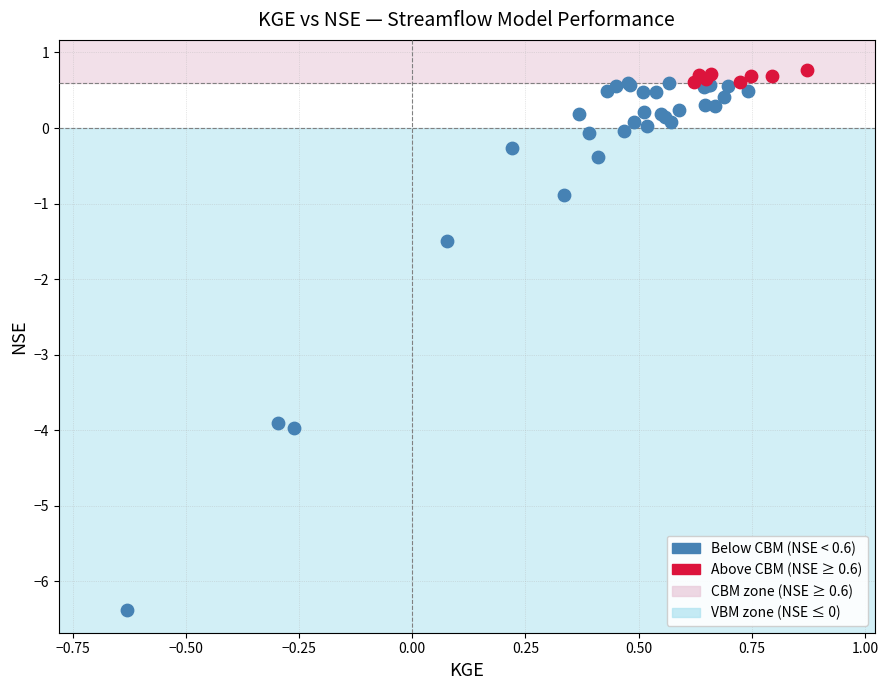

Which series reaches the minimum Y coordinate?

Below CBM (NSE < 0.6)